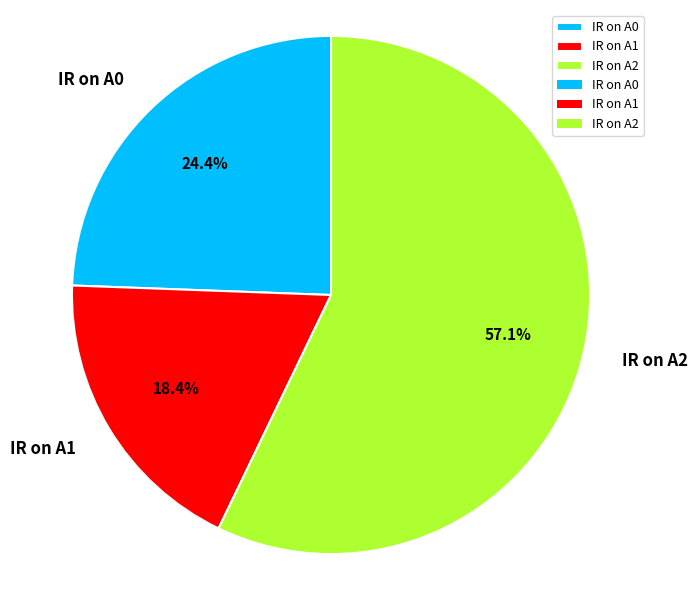

The IR on A2 slice represents 57% of the pie. True or false?

True